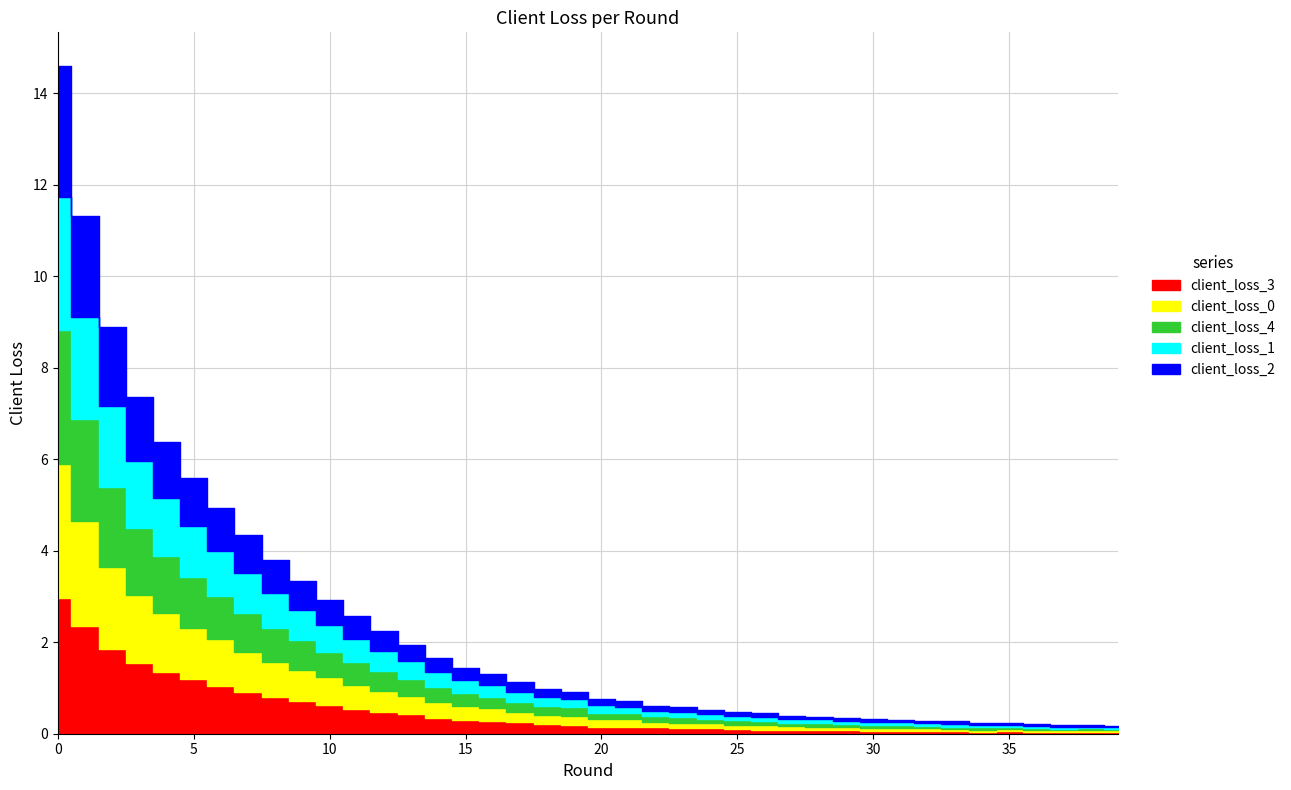

Which series has the largest range (max minus min)?

client_loss_3